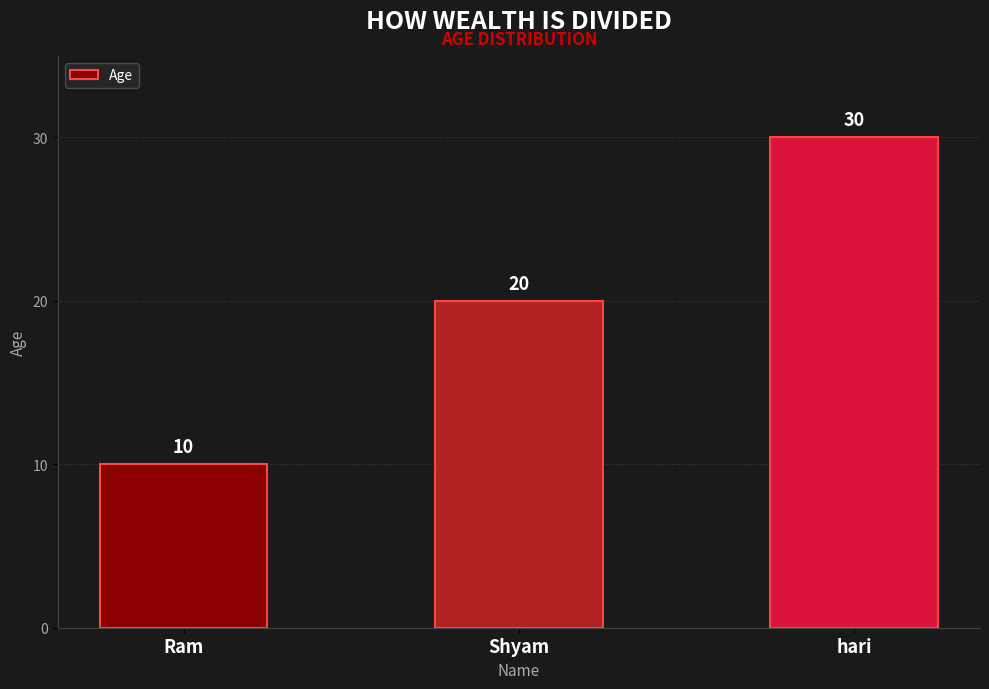

List the labels in order of value, smallest first.

Ram, Shyam, hari